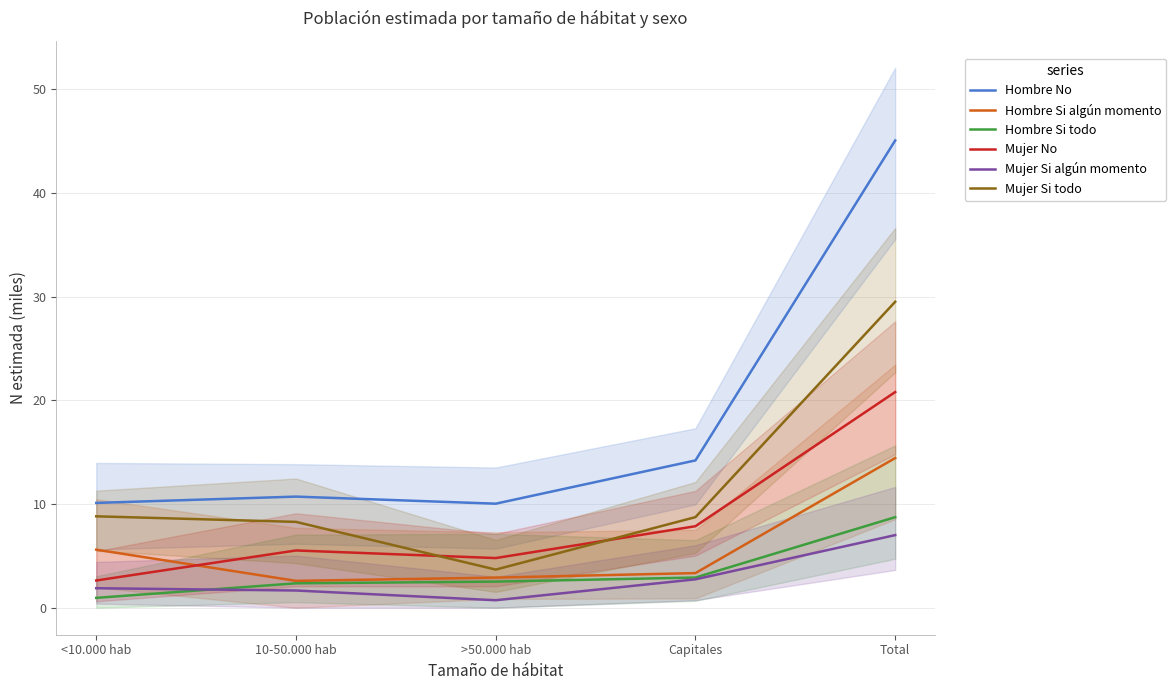

What position from the right is <10.000 hab?

5